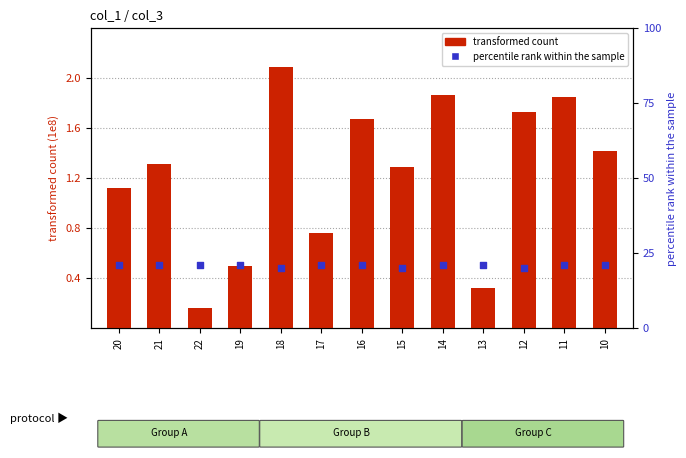

At how many categories does at least one series exceed 3?

13